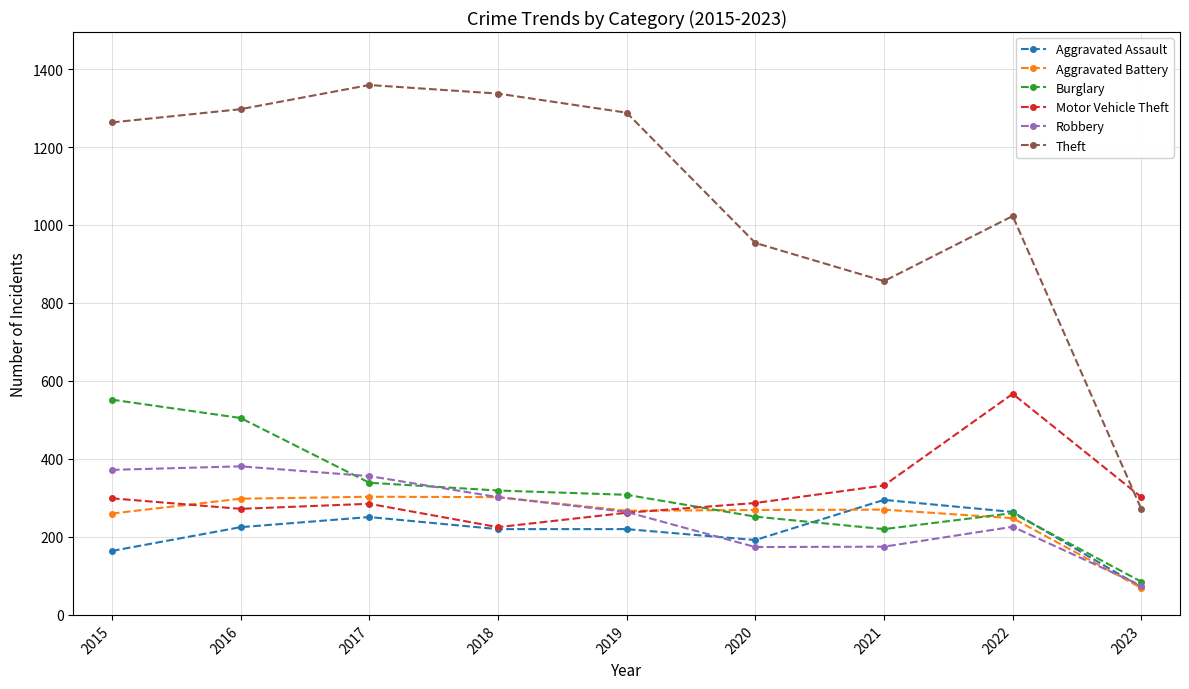

After their last crossing, which series has the higher values: Motor Vehicle Theft or Burglary?

Motor Vehicle Theft